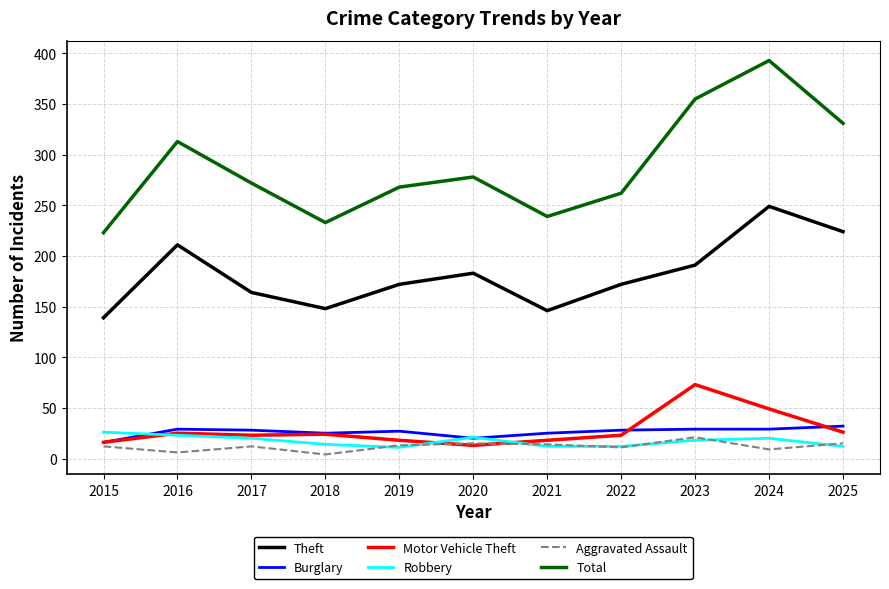

At which label does Motor Vehicle Theft reach its peak?

2023